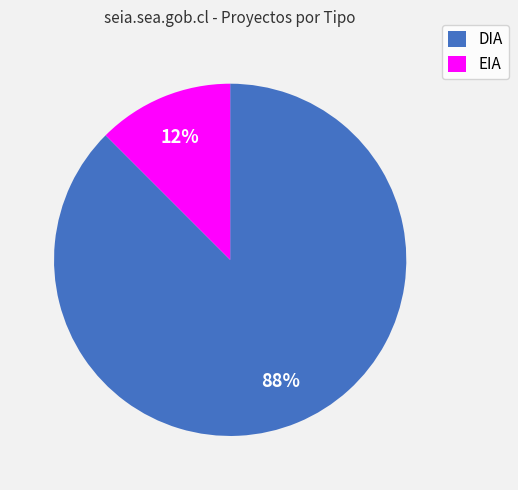

Count the number of slices in the pie.

2